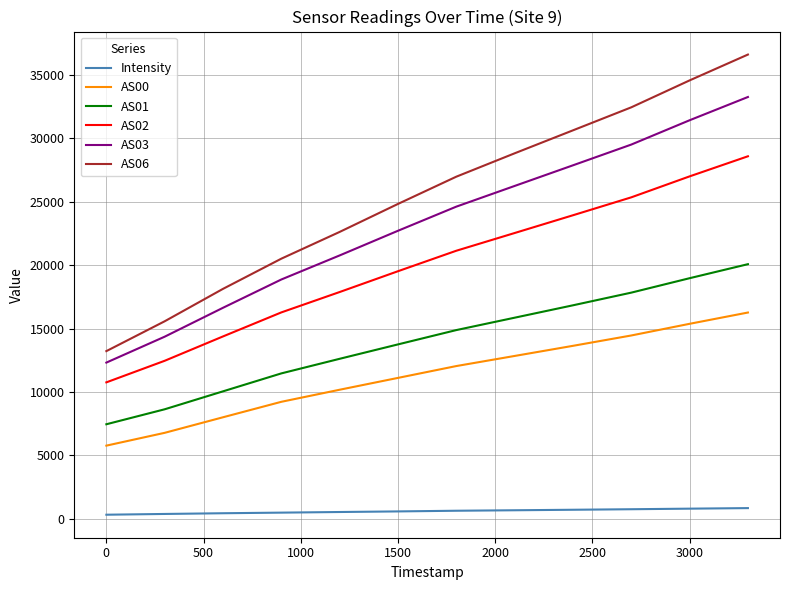

What is the difference between the maximum and minimum values in the AS06 series?

23402.0